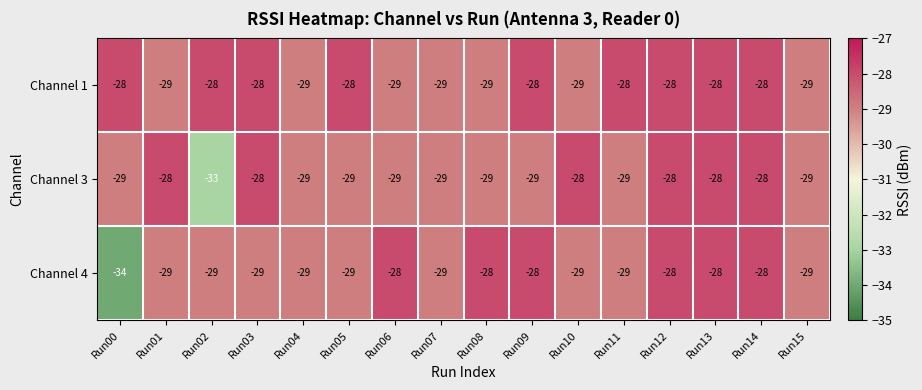

Count the number of data series in this chart.

3